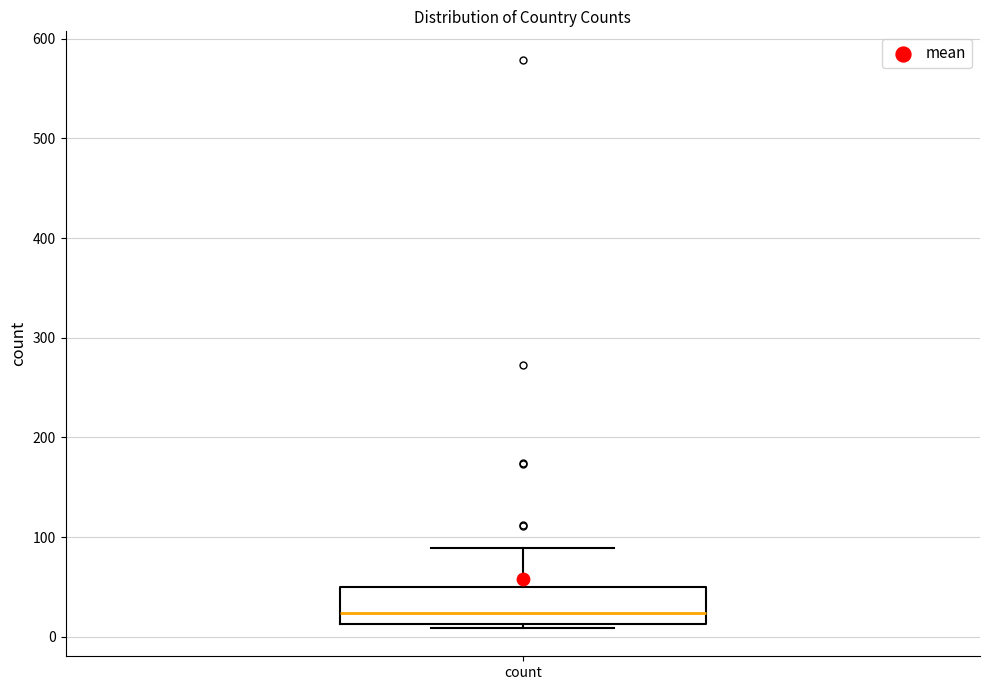

Read this box plot against the y-axis: the position of the median line, the range covered by the box, and the ends of both whiskers. The values are not printed on the chart, so give them approximately, as read against the axis.

median 20, box 10 to 50, whiskers 10 (just below the box's lower edge) to 90